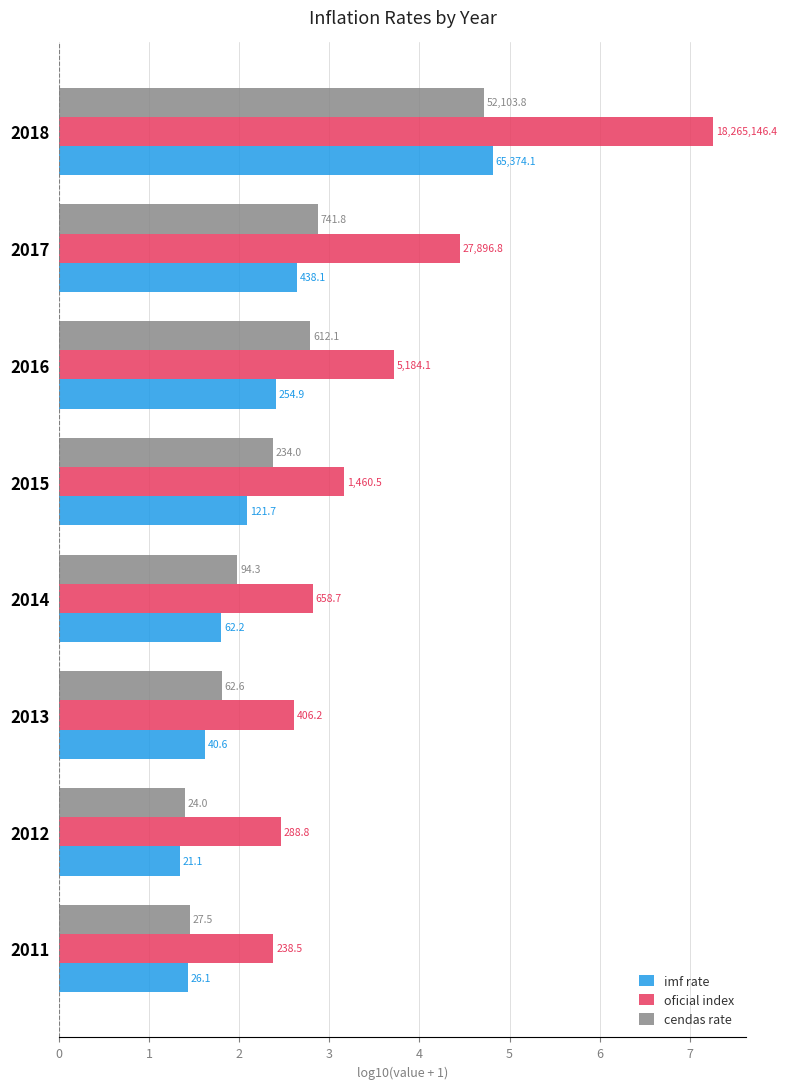

What is the maximum value shown in the chart?

7.3